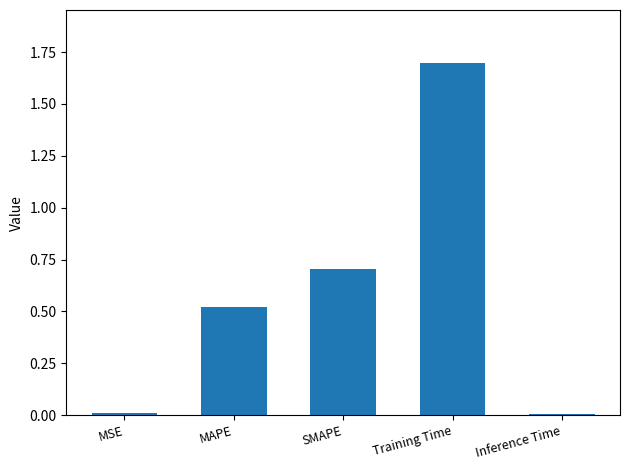

What is the value of the 4th bar from the left?

1.7